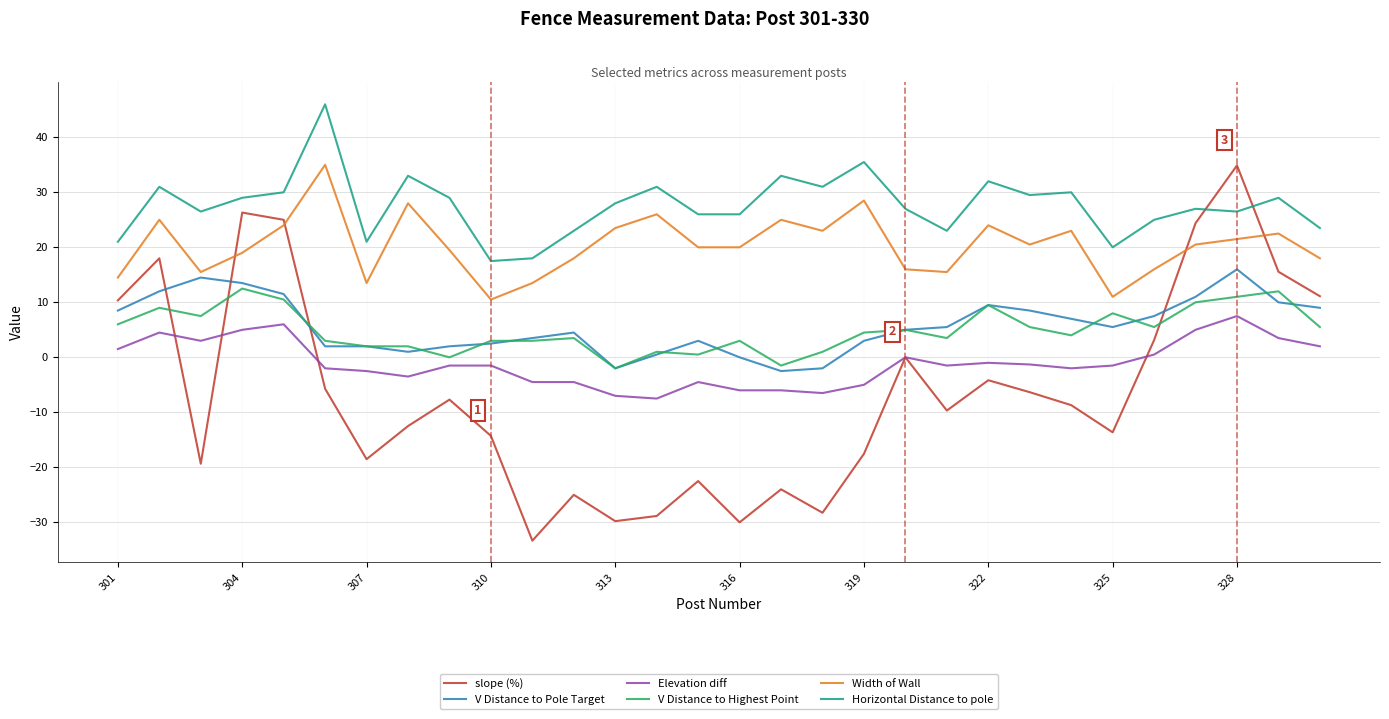

What is the average value of the Horizontal Distance to pole series?

27.6